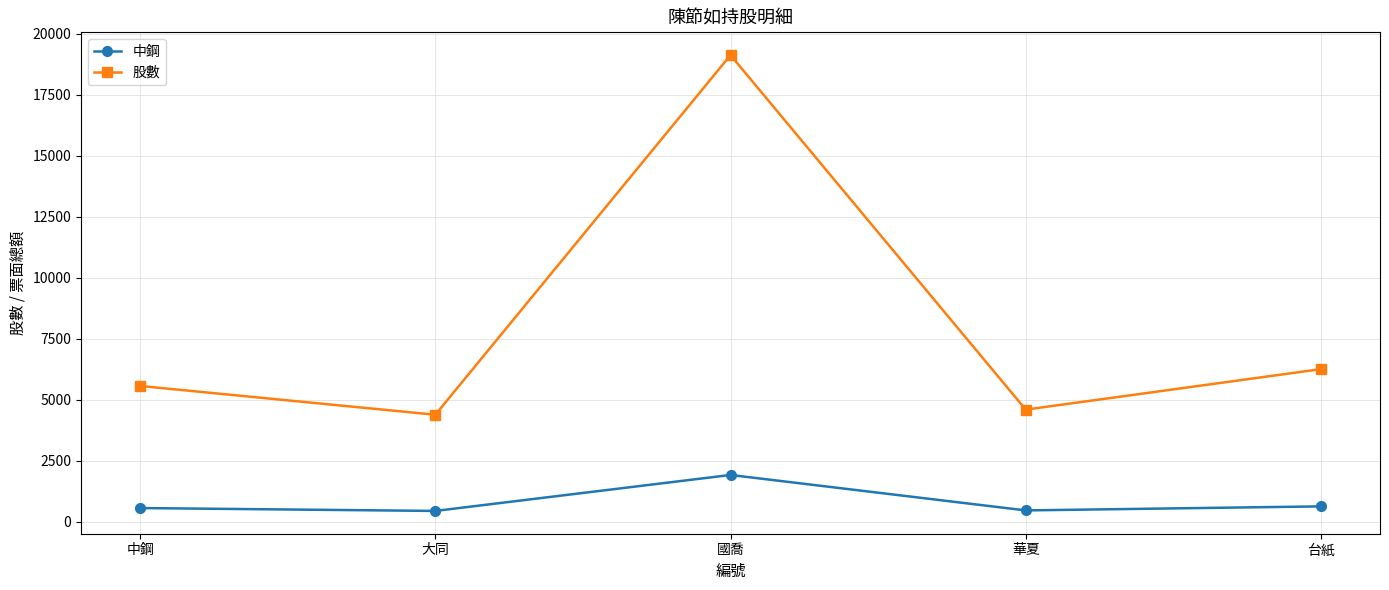

Does the chart have visible grid lines?

Yes